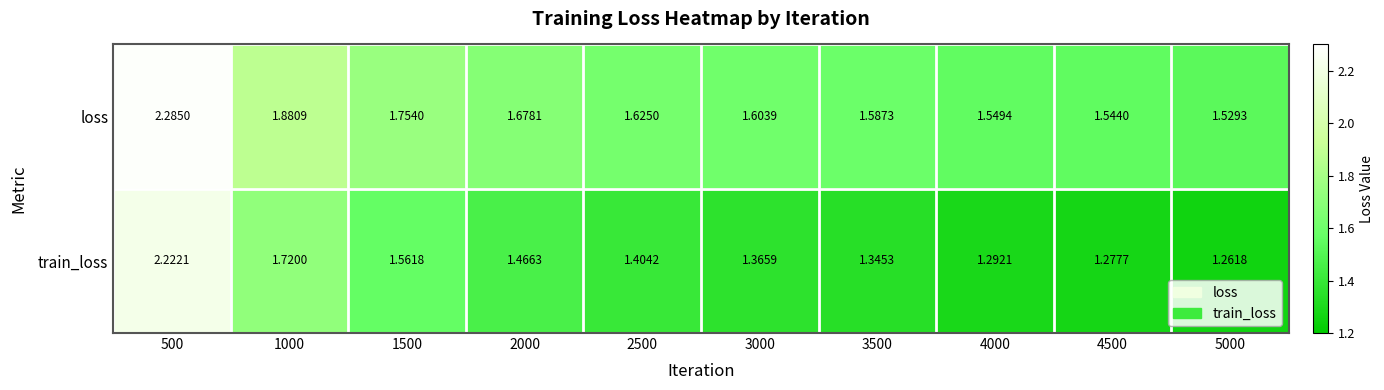

Which series has the widest spread of values?

train_loss